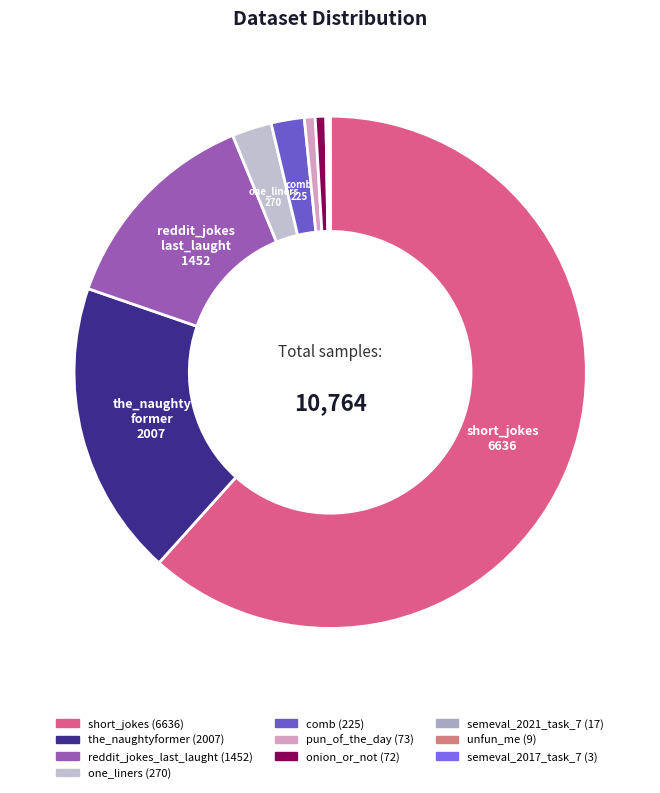

The semeval_2017_task_7 slice represents 0% of the pie. True or false?

True